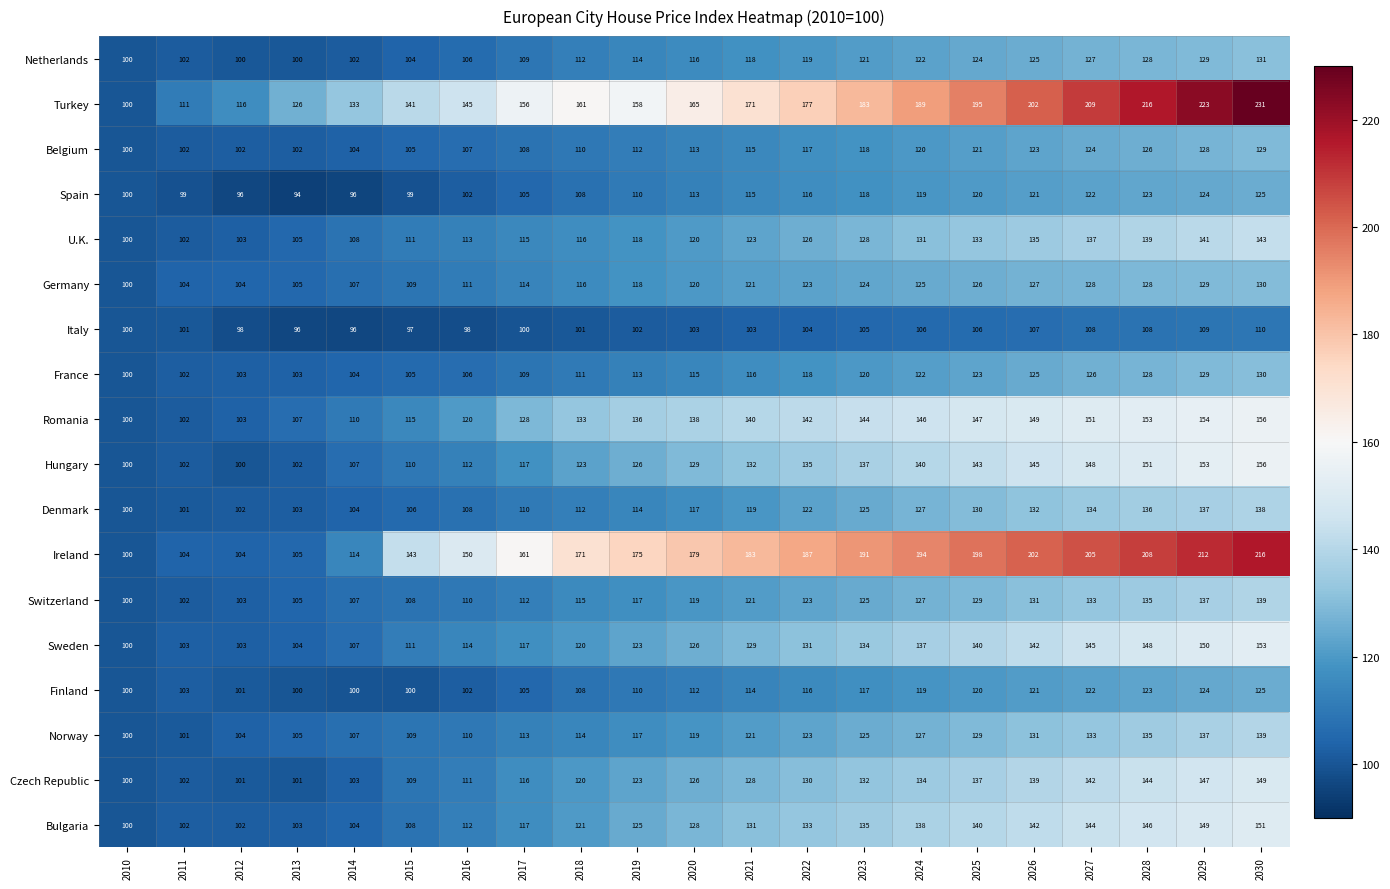

What is the smallest value displayed?

94